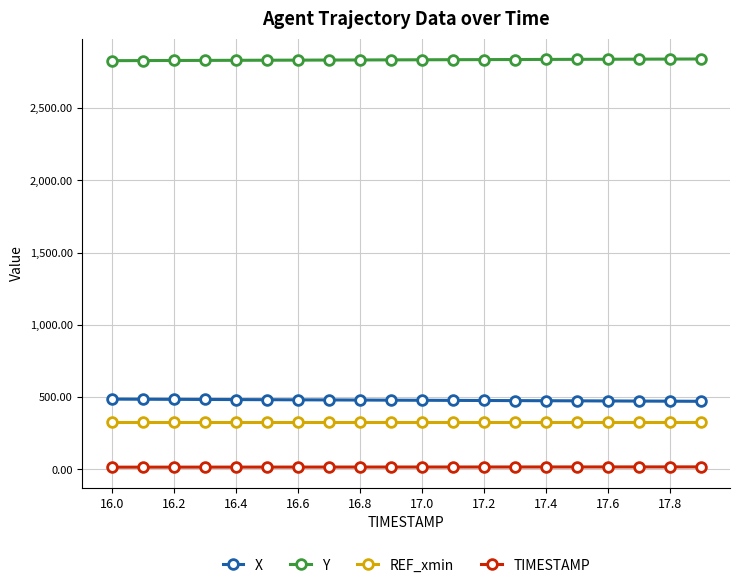

True or false: REF_xmin and X intersect in this chart.

False